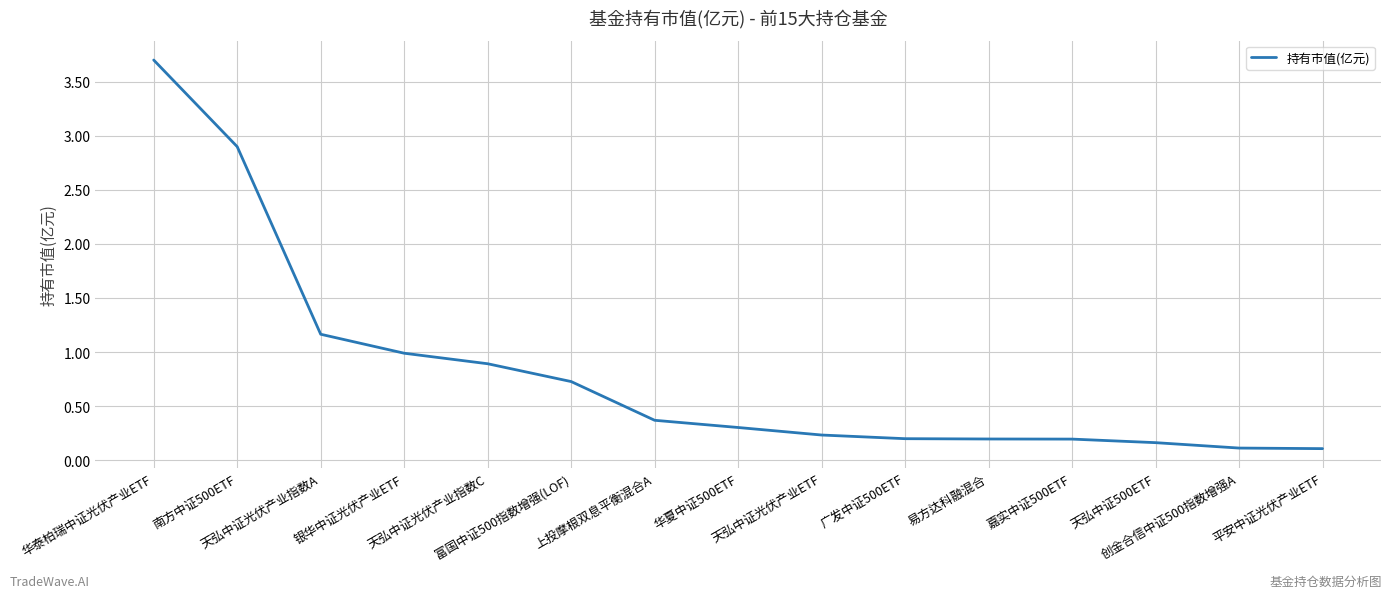

What is the greatest value displayed?

3.7